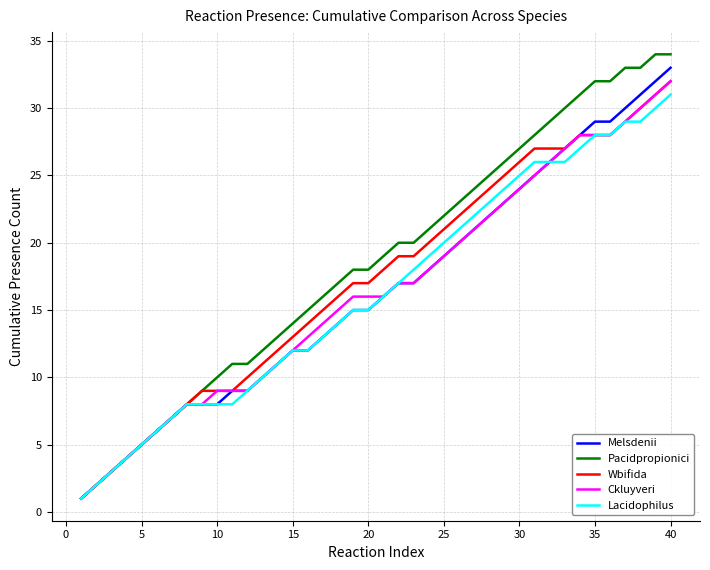

What is the greatest value displayed?

34